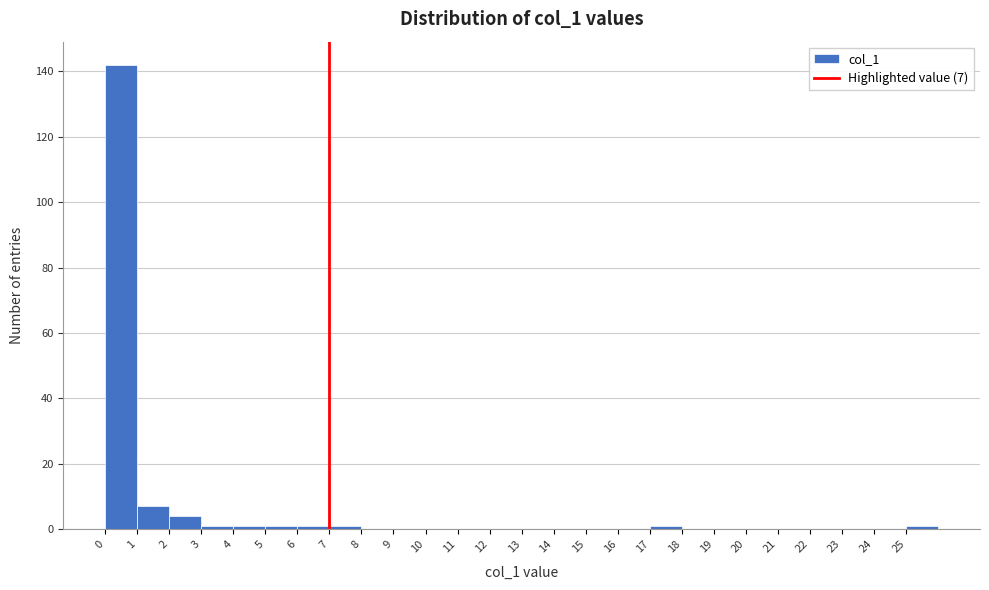

Over which range of the x-axis is the bar tallest?

0 to 1